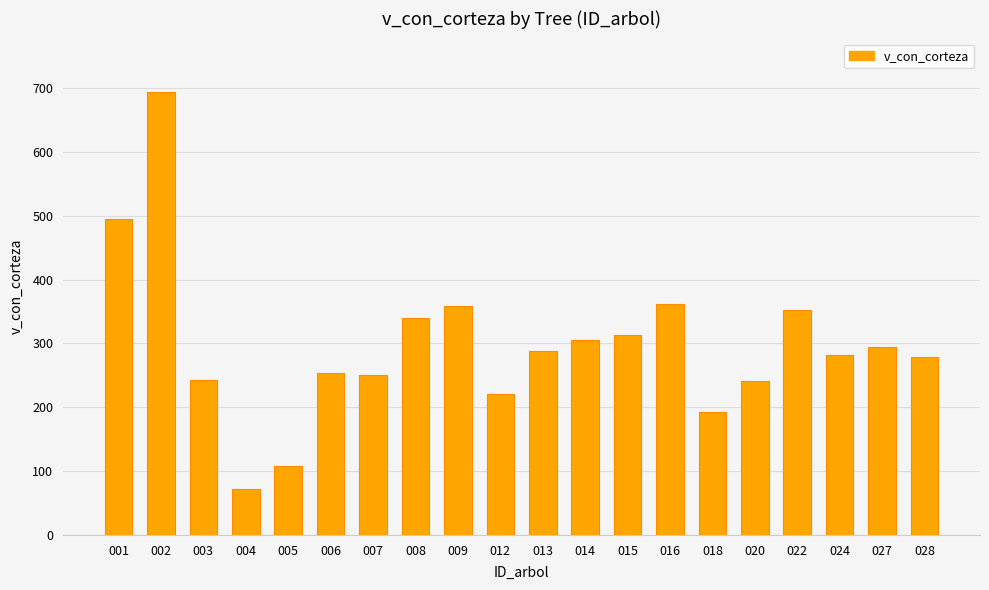

What is the minimum value shown in the chart?

72.2